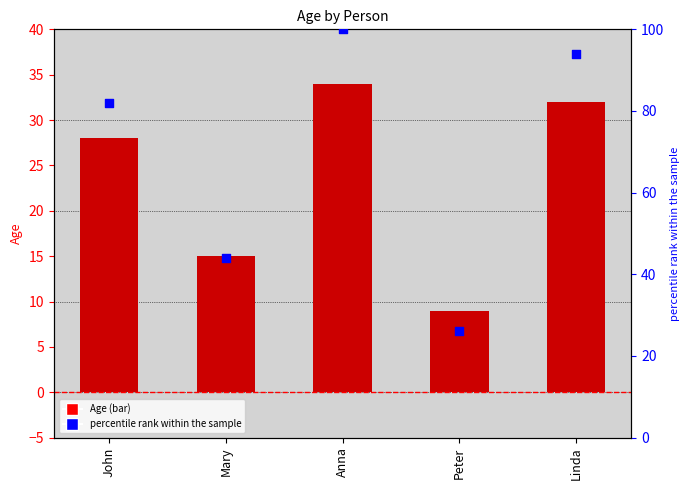

Which series has the largest total across all categories?

percentile rank within the sample